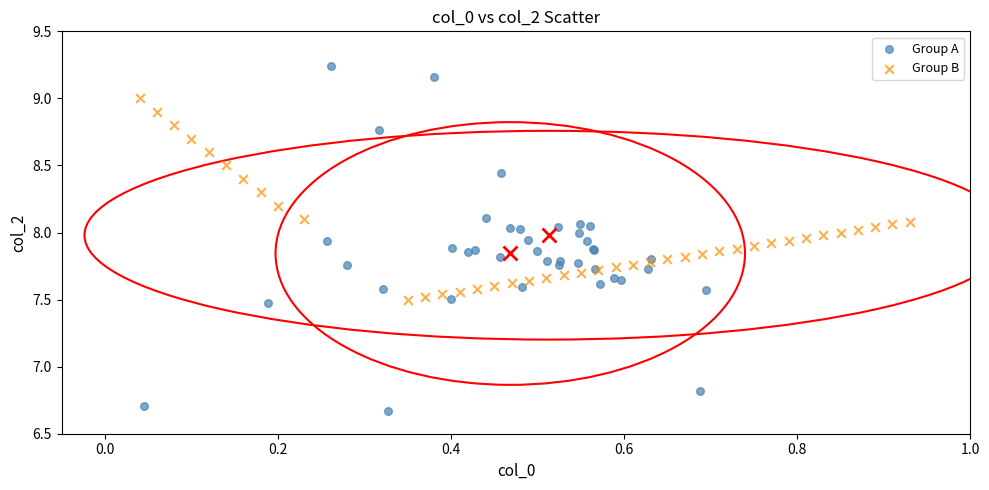

Which series contains the highest Y value?

Group A